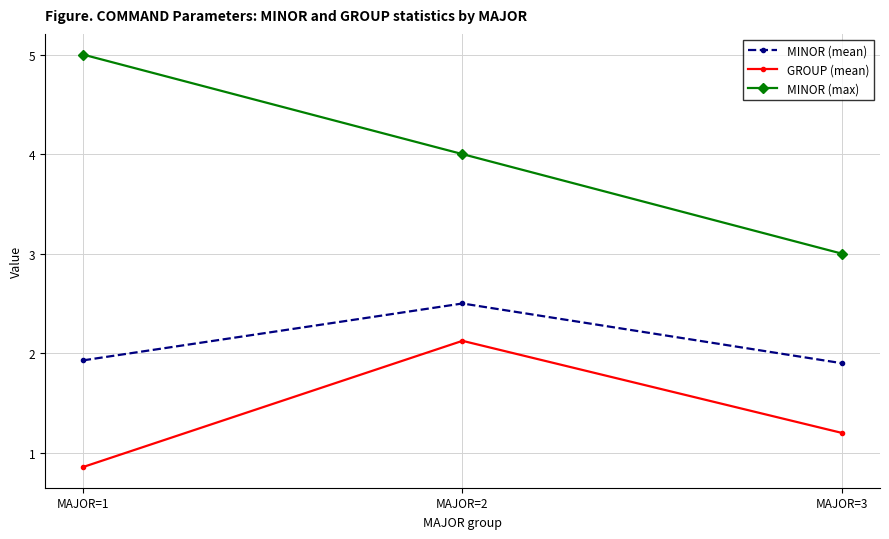

At MAJOR=3, list the series in order from largest to smallest.

MINOR (max), MINOR (mean), GROUP (mean)